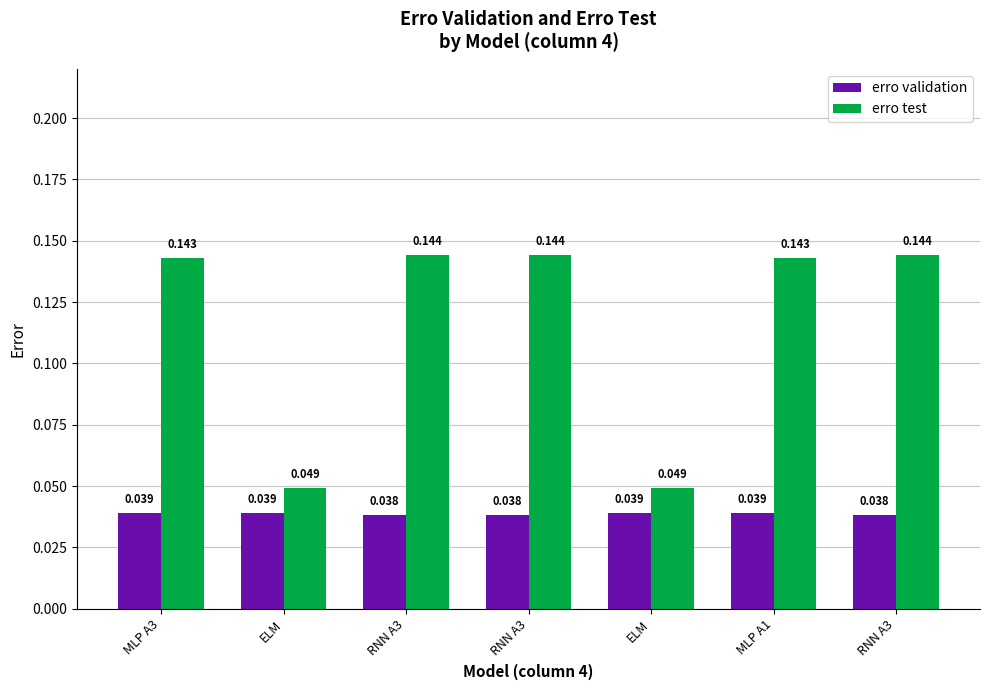

What are all the series names shown in the legend?

erro validation, erro test